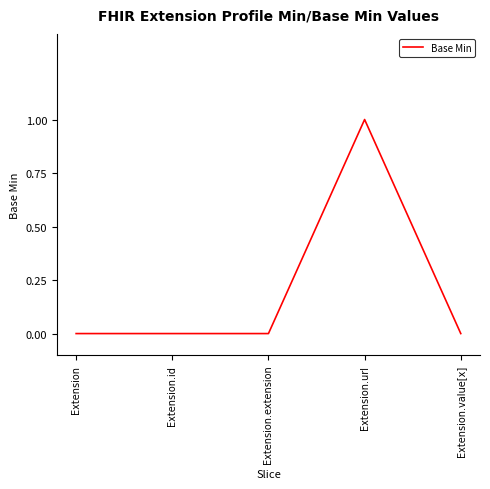

Count the number of categories in the chart.

5